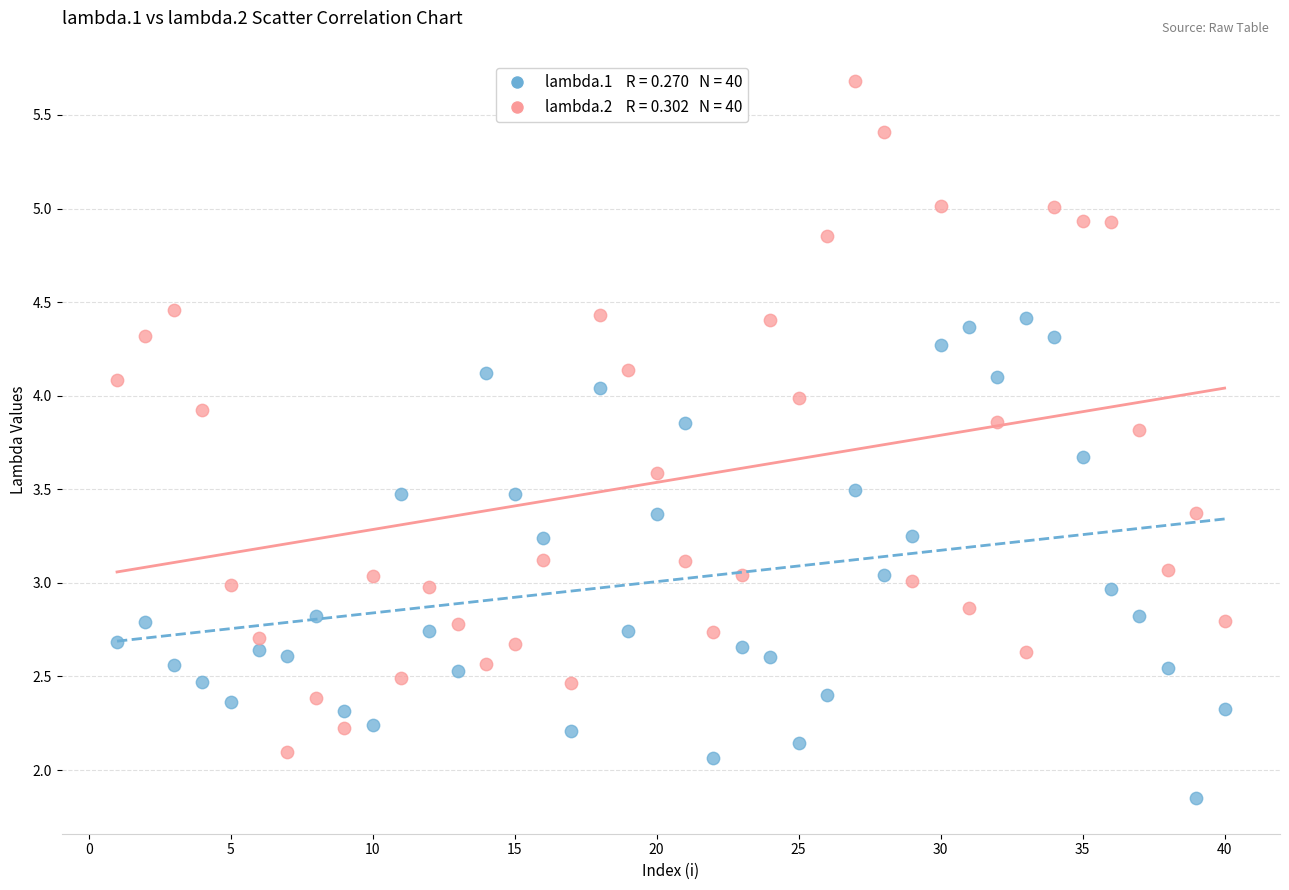

Across all data points, what is the range of Y values (max minus min)?

3.8